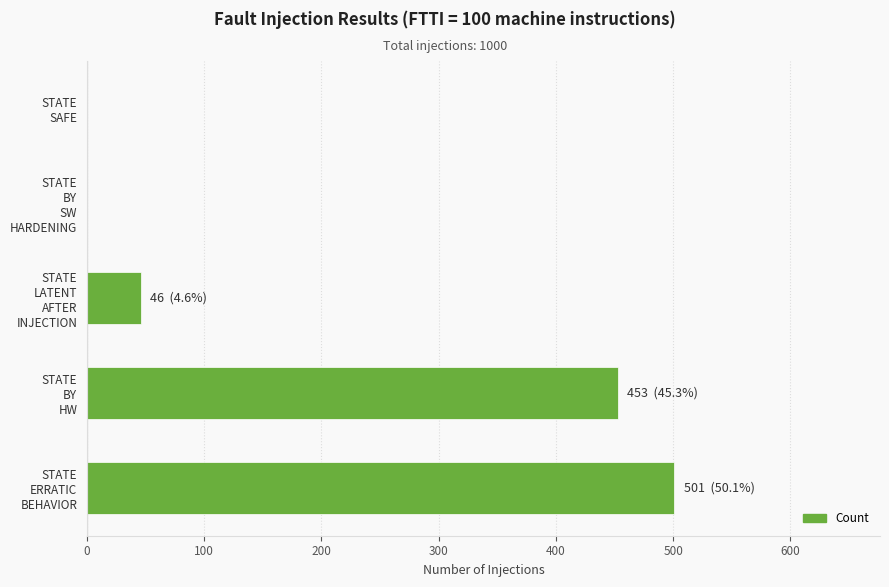

What is the sum of all values?

1000